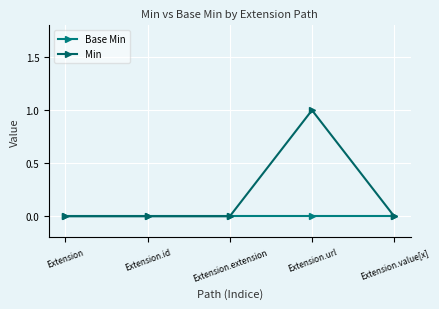

At Extension.extension, list the series in order from smallest to largest.

Base Min, Min